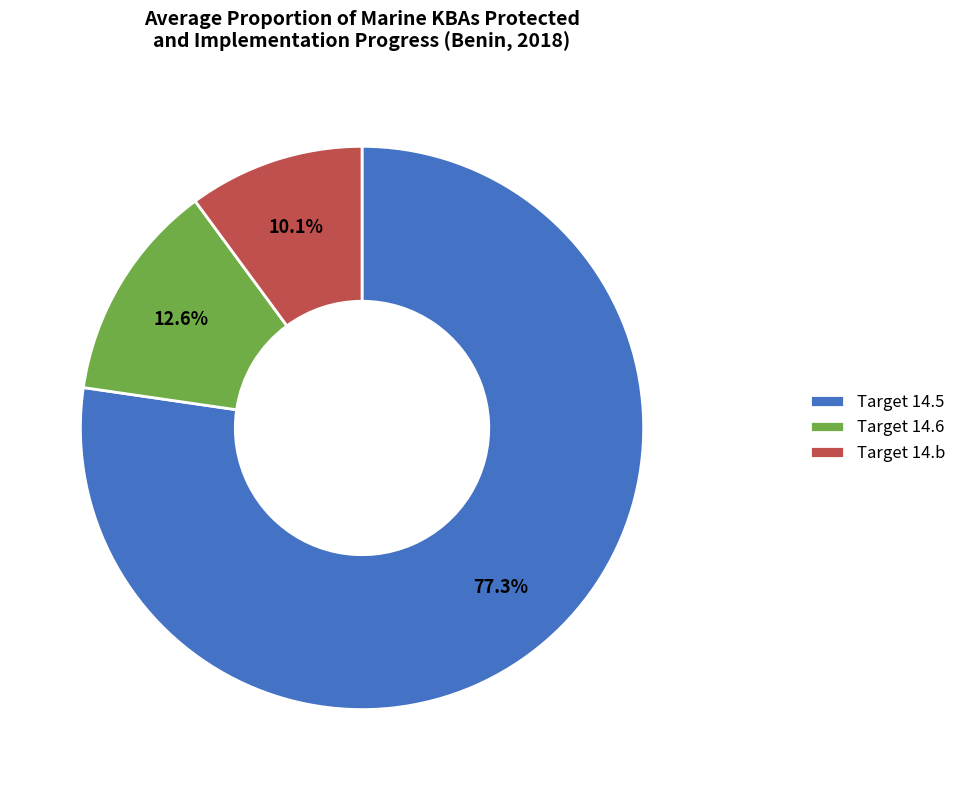

Which slice is the smallest?

Target 14.b